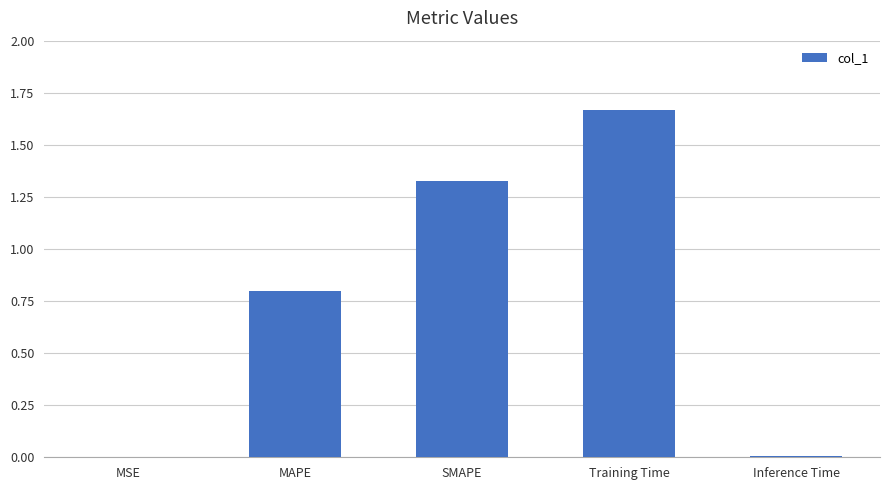

Are the bars horizontal?

No